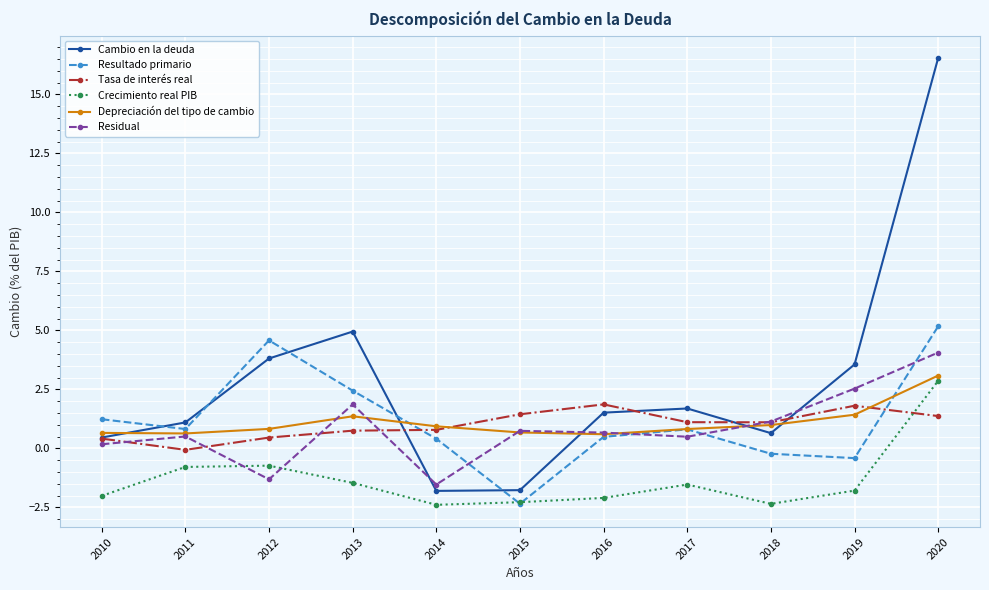

Is it true that Resultado primario equals 0.8 at 2017?

True